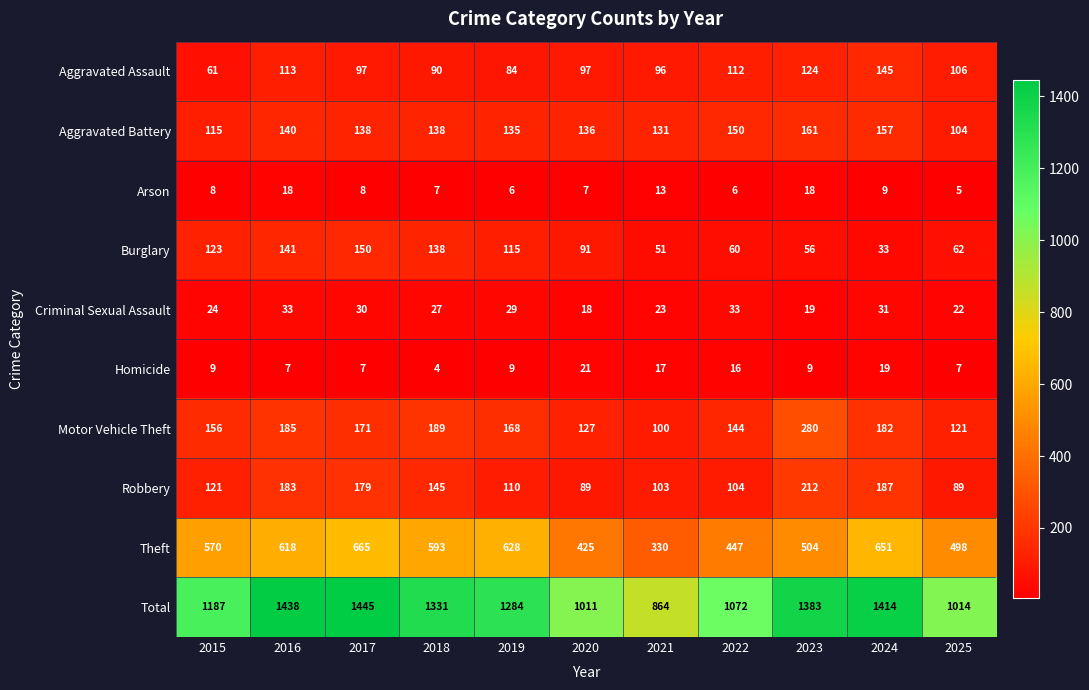

At which category does the chart reach its peak across all series?

2017